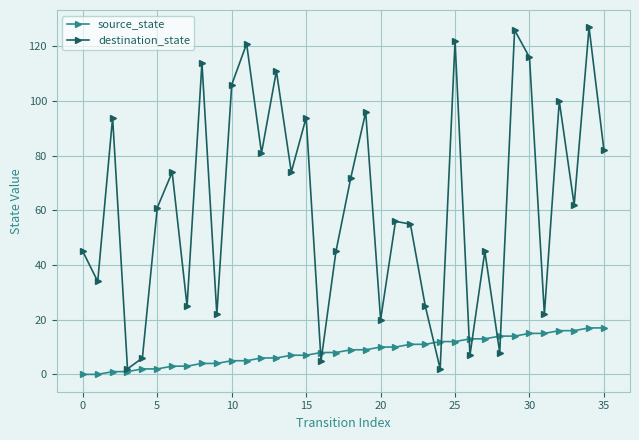

Which series has the largest range (max minus min)?

destination_state